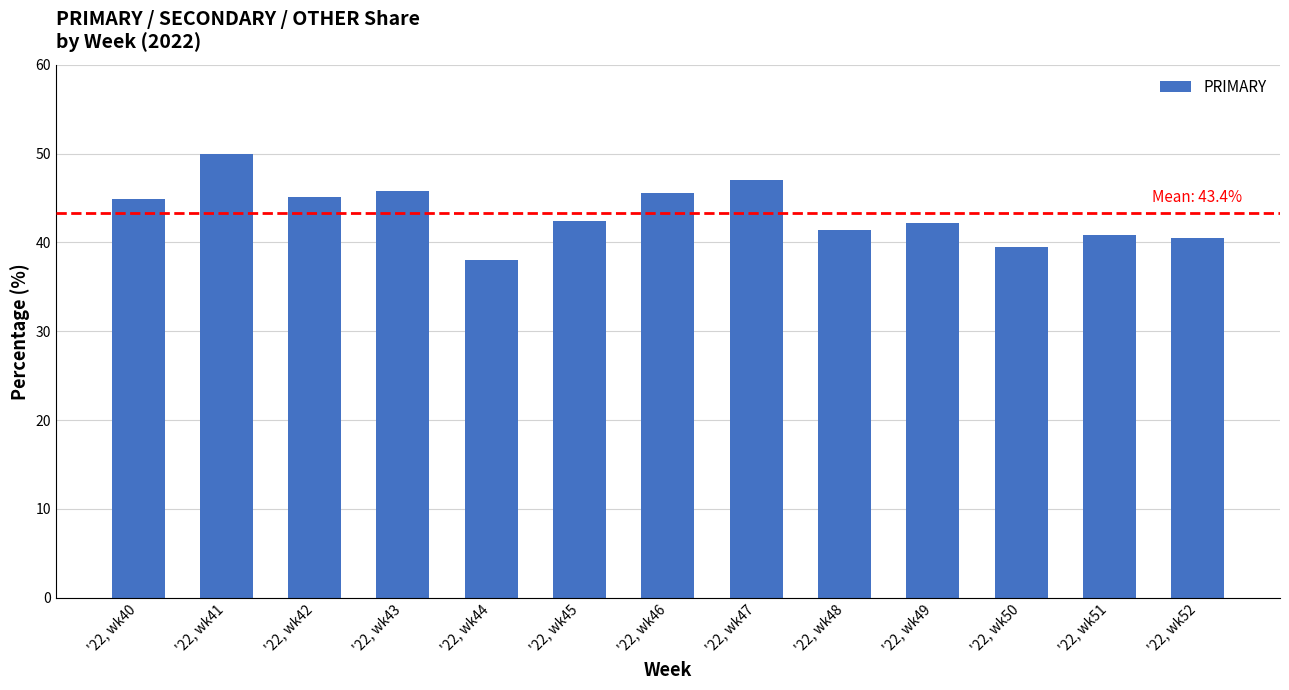

What is the value of the 11th bar from the left?

39.5